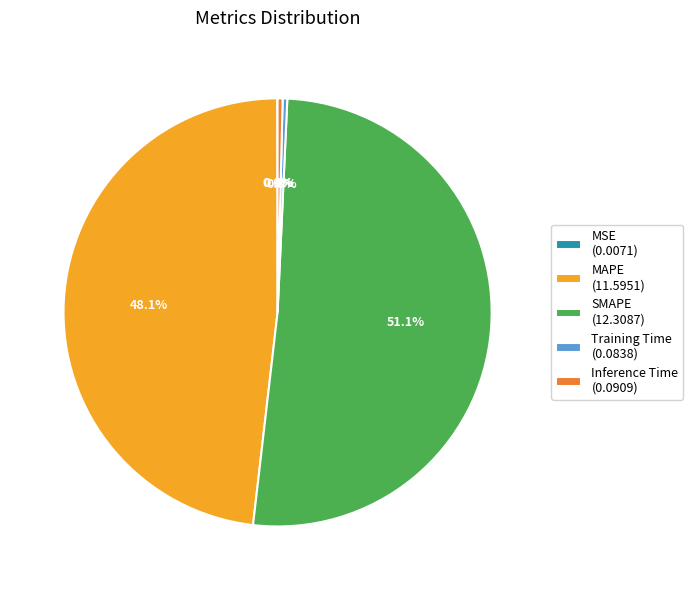

Combined, what portion of the pie is Training Time (0.0838) and Inference Time (0.0909)?

0.7%